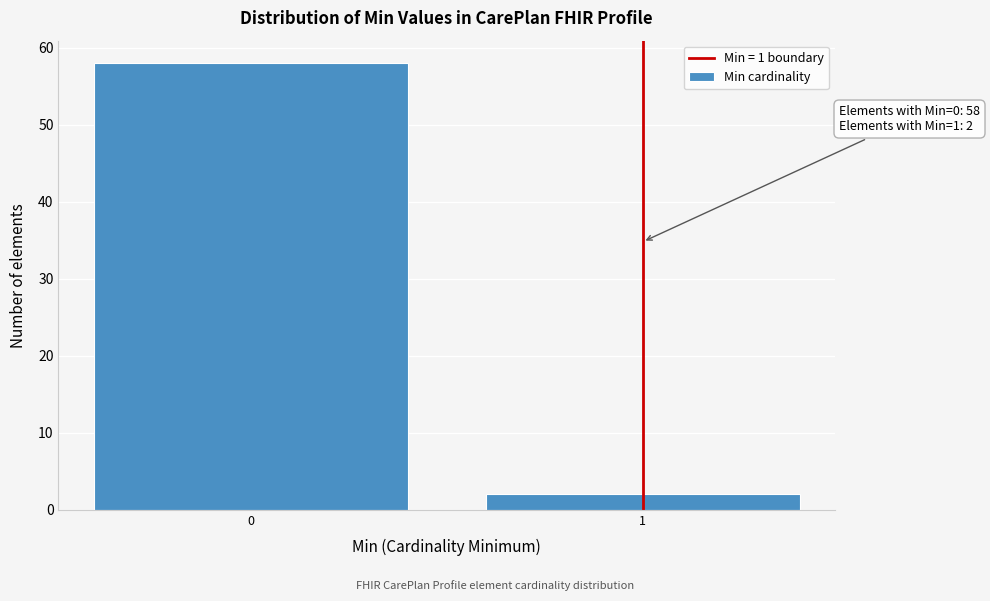

Reading left to right, list all the values displayed in this chart.

0=58	1=2